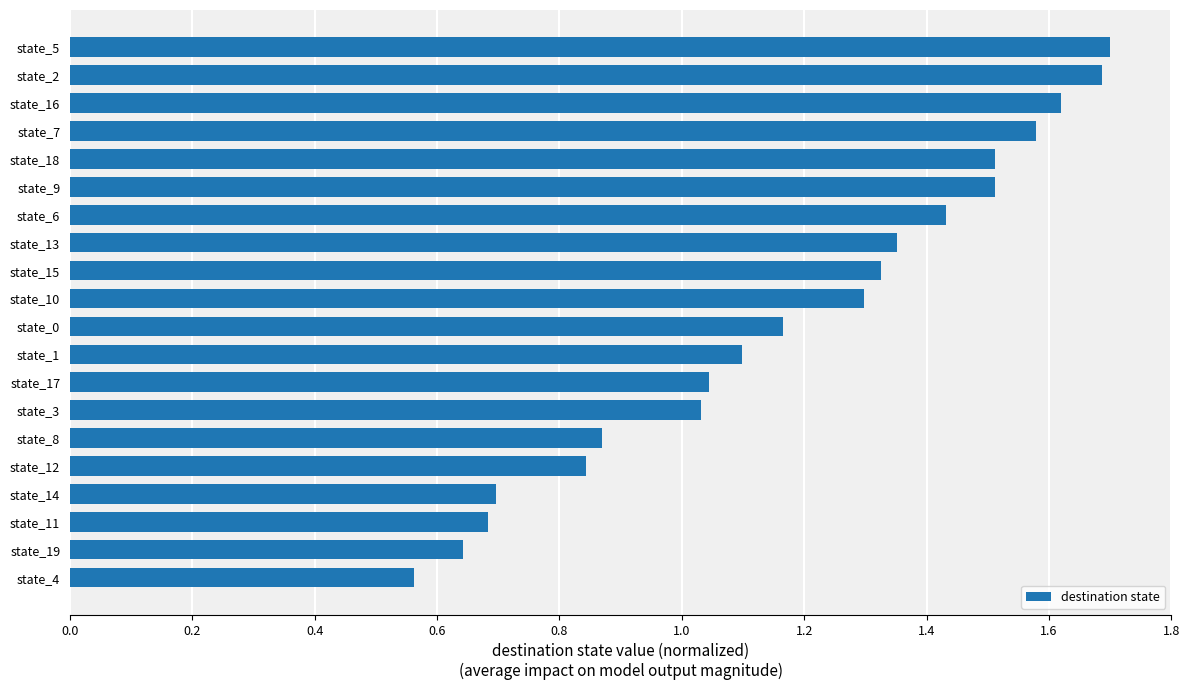

Is it true that the value at state_11 is 0.7?

True